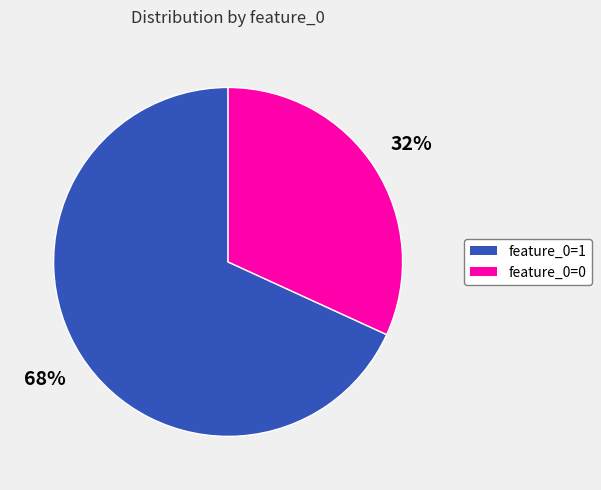

True or false: feature_0=1 accounts for 78% of the total.

False